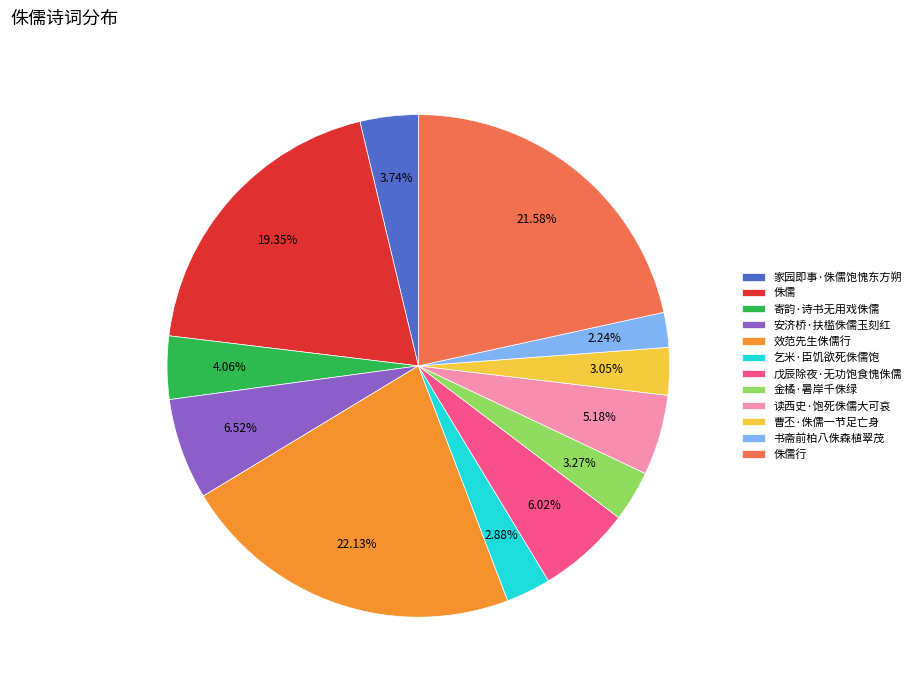

Is it true that 侏儒 is 13% of the pie?

False